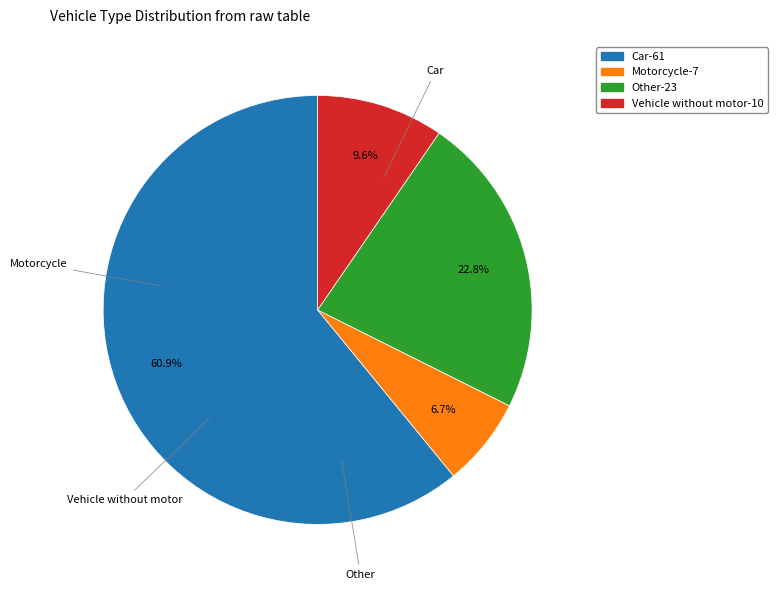

Combined, do Vehicle without motor and Car account for over 50%?

Yes